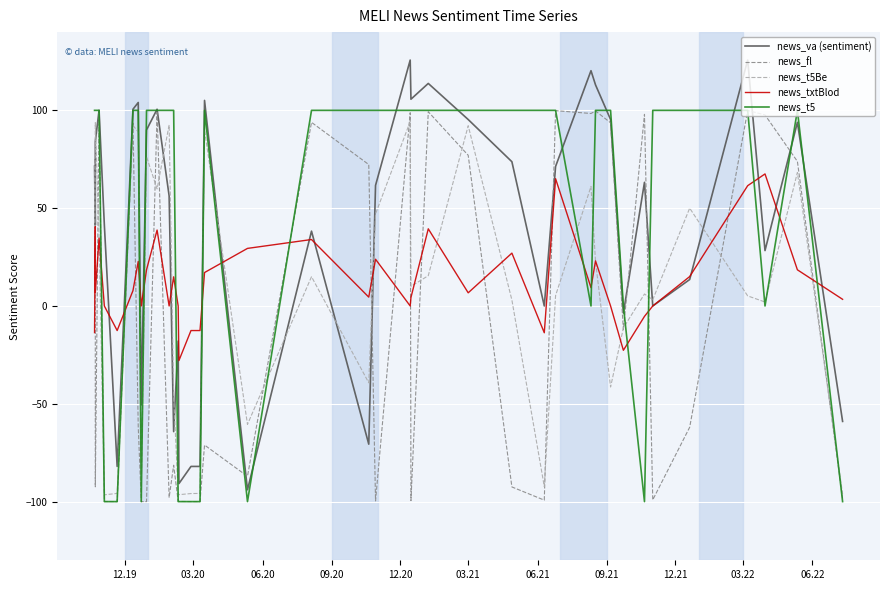

What are all the series names shown in the legend?

news_va (sentiment), news_fl, news_t5Be, news_txtBlod, news_t5